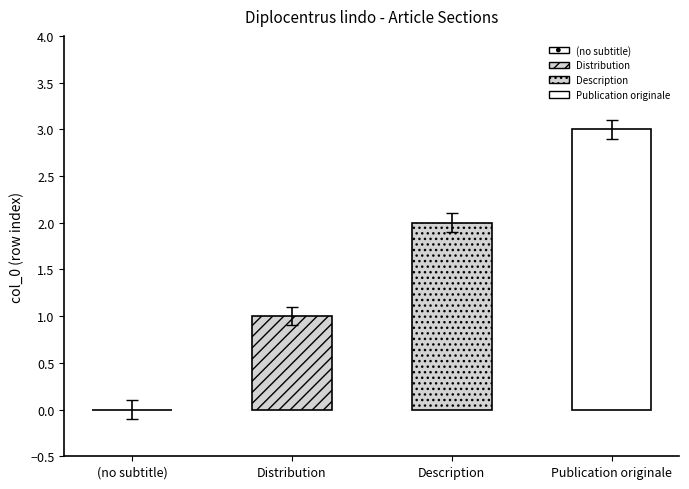

At which label does the data first exceed 2?

Publication originale